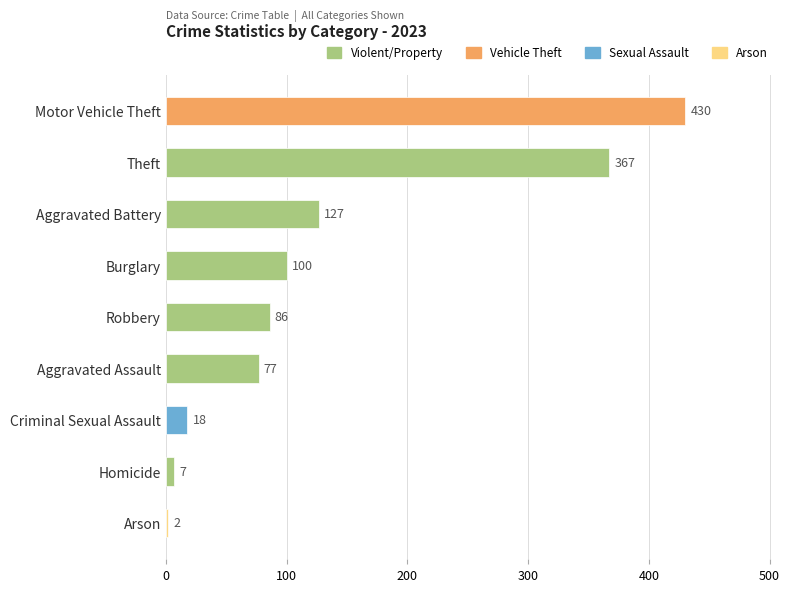

Reading bottom to top, transcribe all the data shown in this chart.

2	7	18	77	86	100	127	367	430